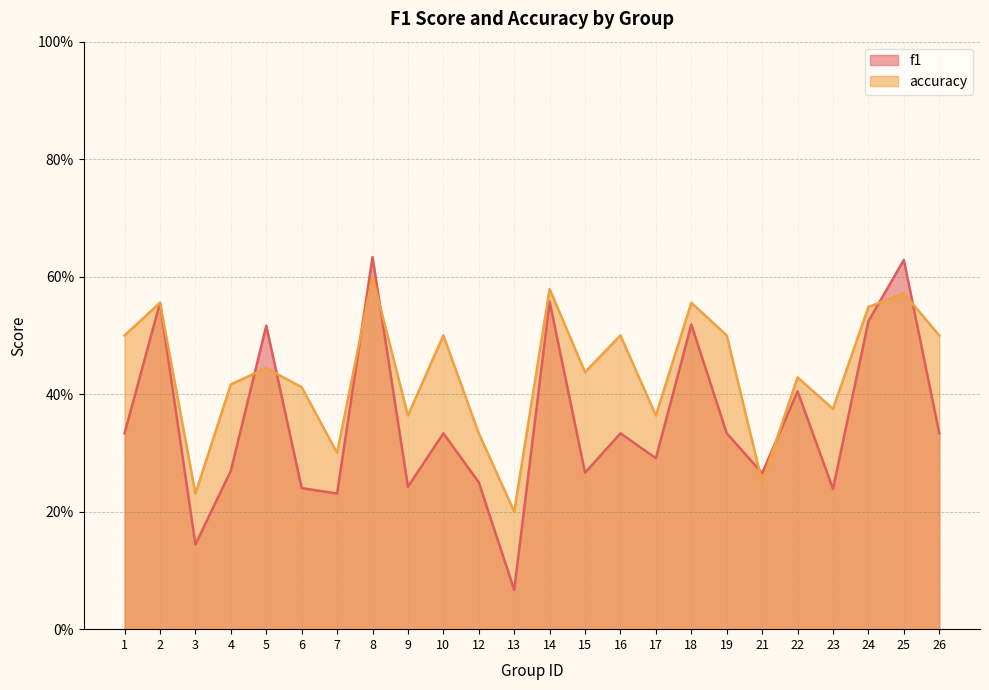

Where is accuracy nearest to the value 0?

13